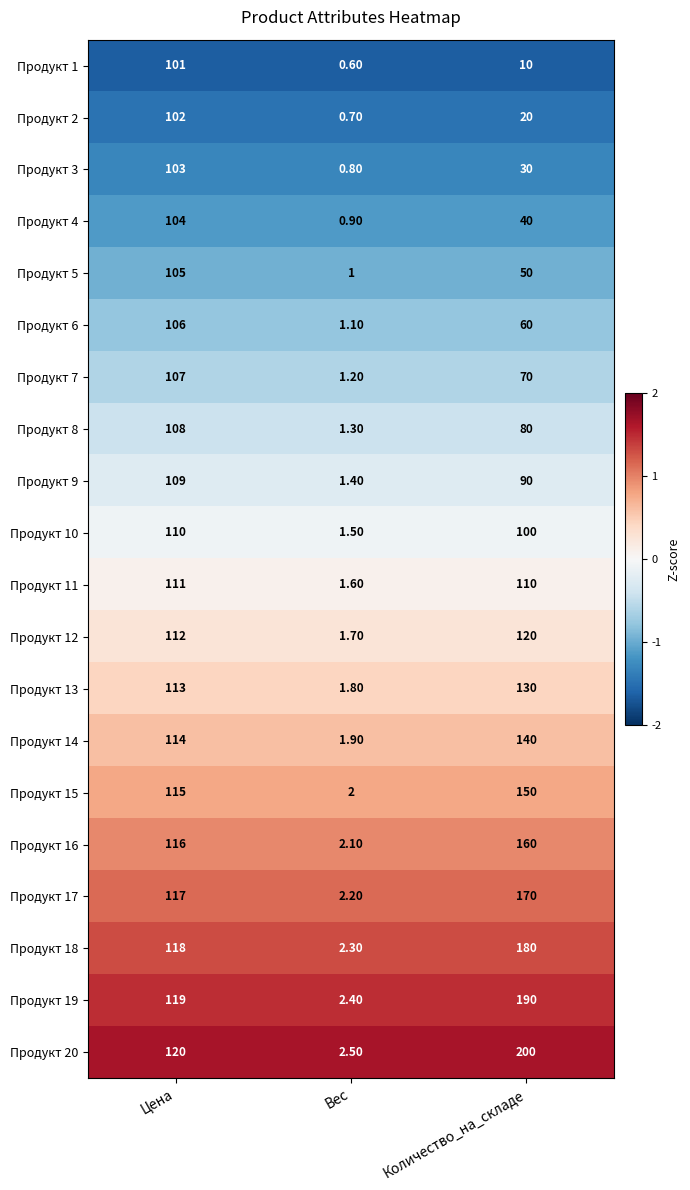

Which series has the largest total across all categories?

Продукт 20